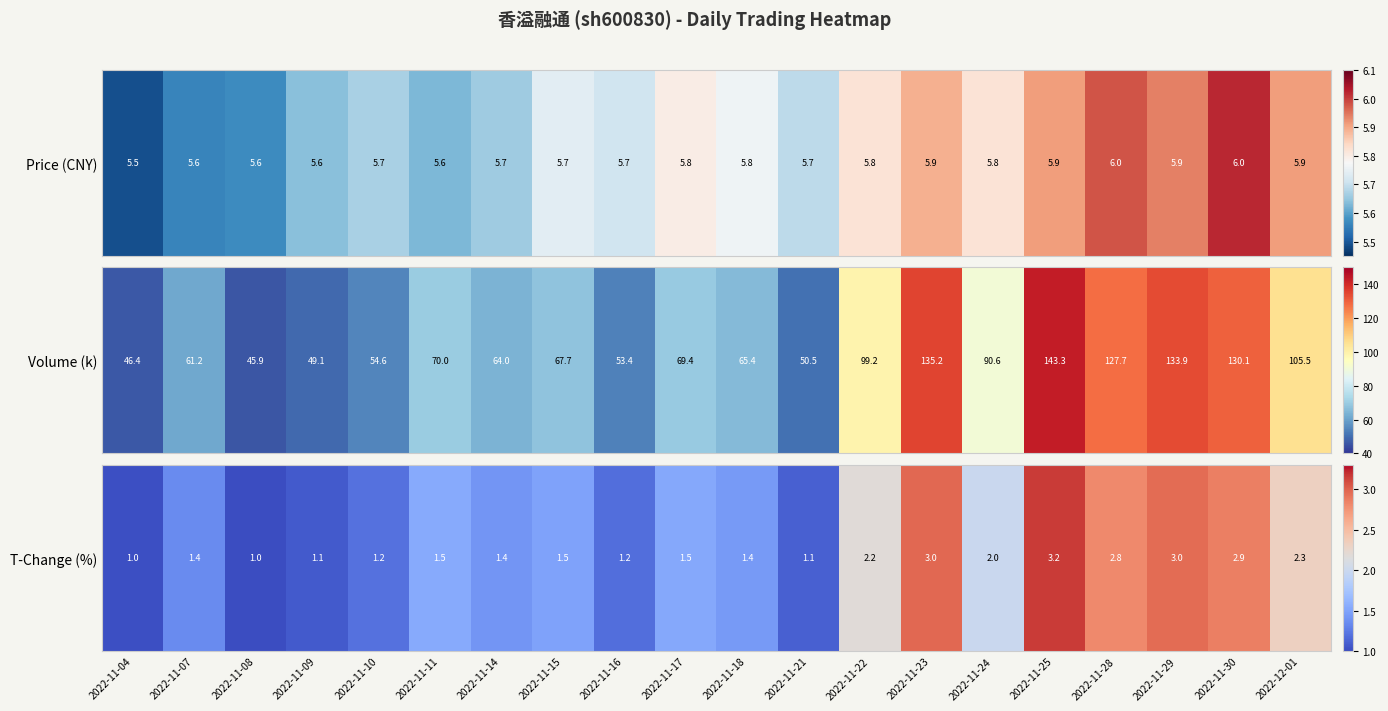

What is the difference between the second highest and minimum values?

2.0